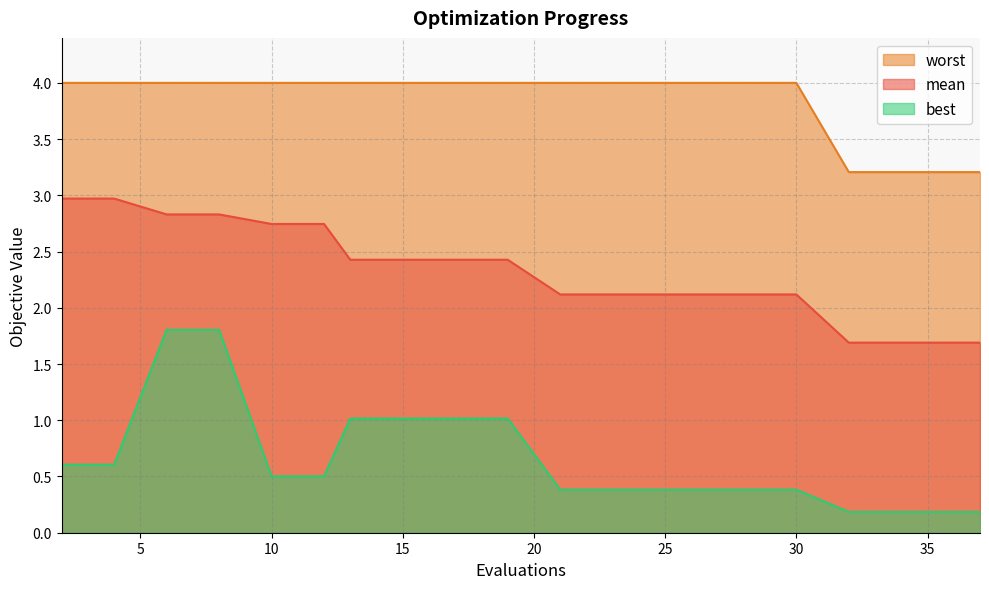

True or false: worst and best cross at least once.

False